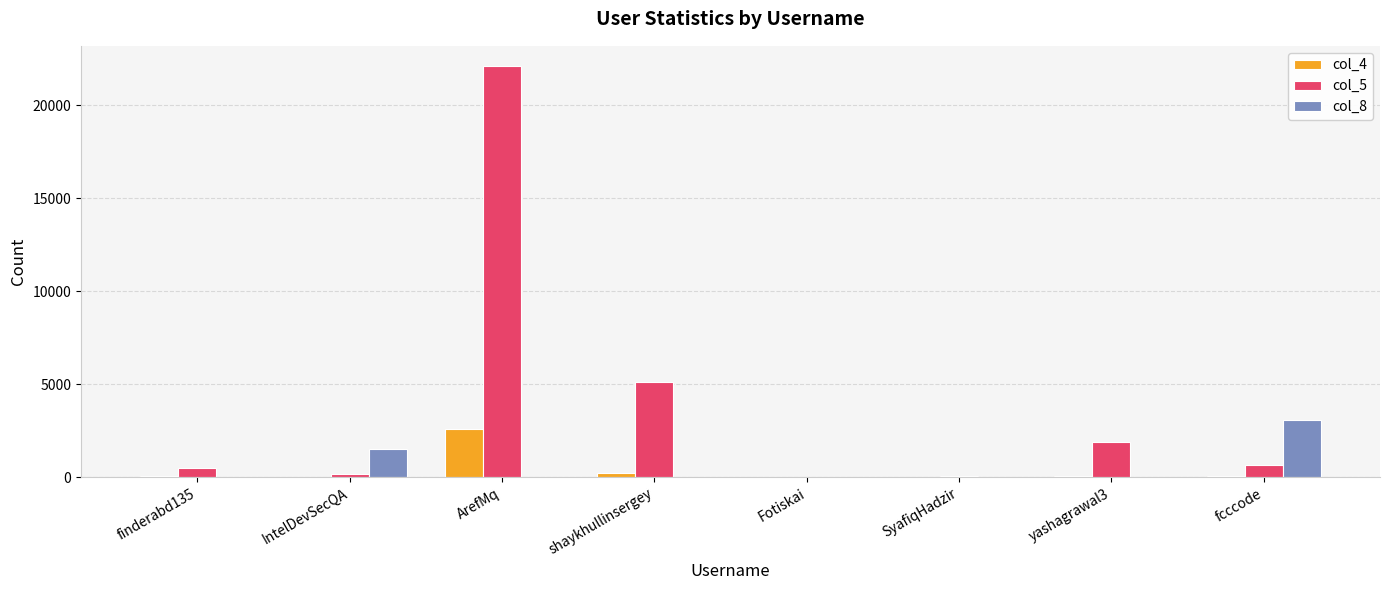

What is the sum of all col_4 values?

3047